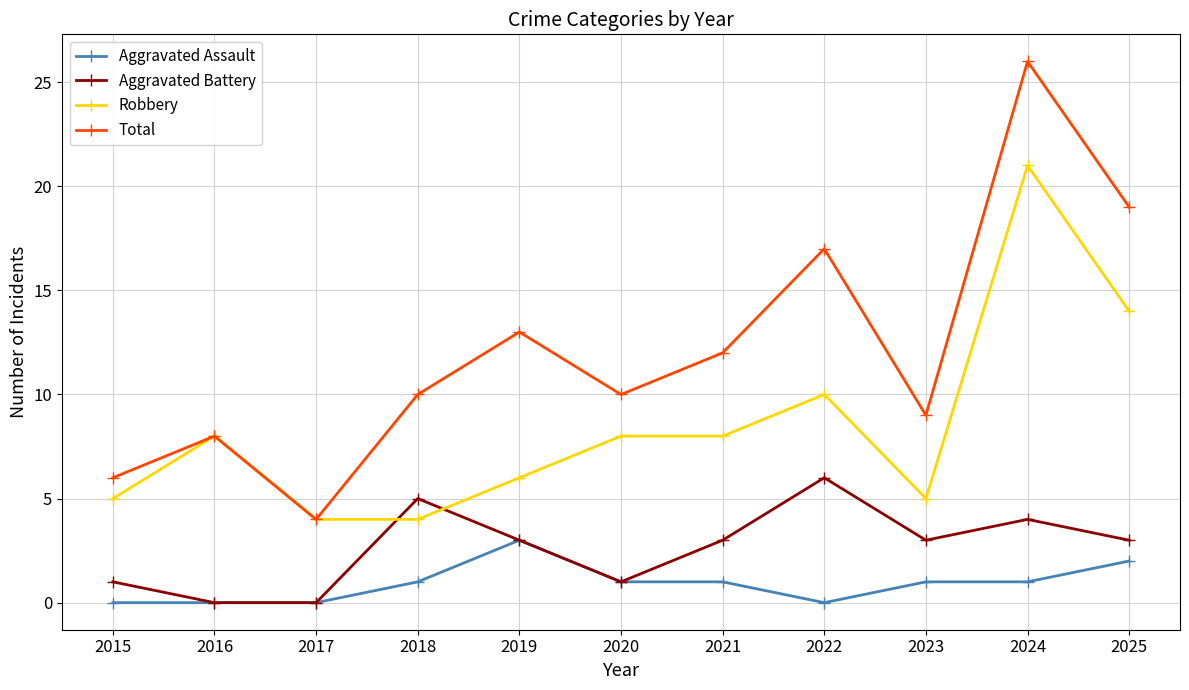

Which series has the widest spread of values?

Total